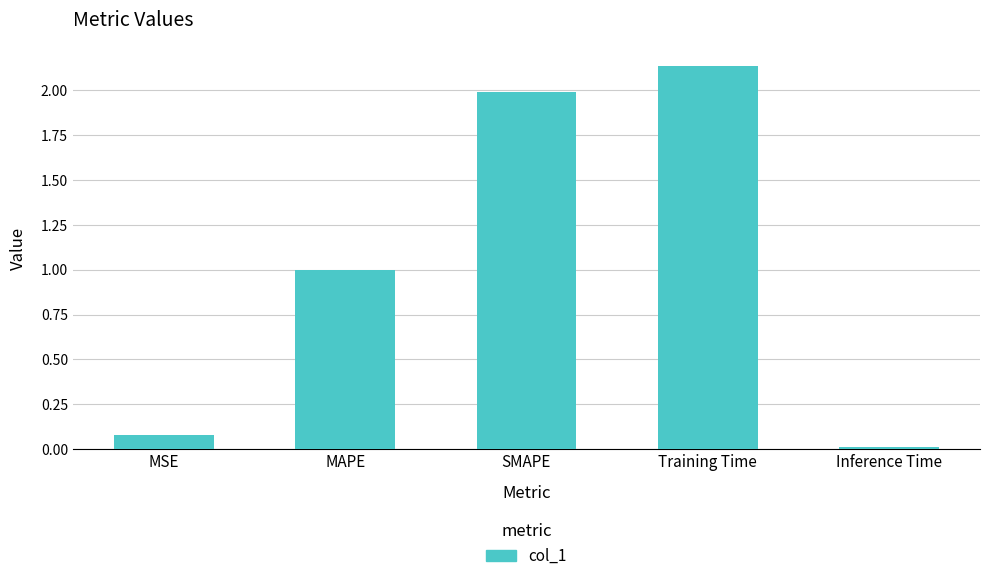

Are the bars grouped side by side (vs. stacked)?

No